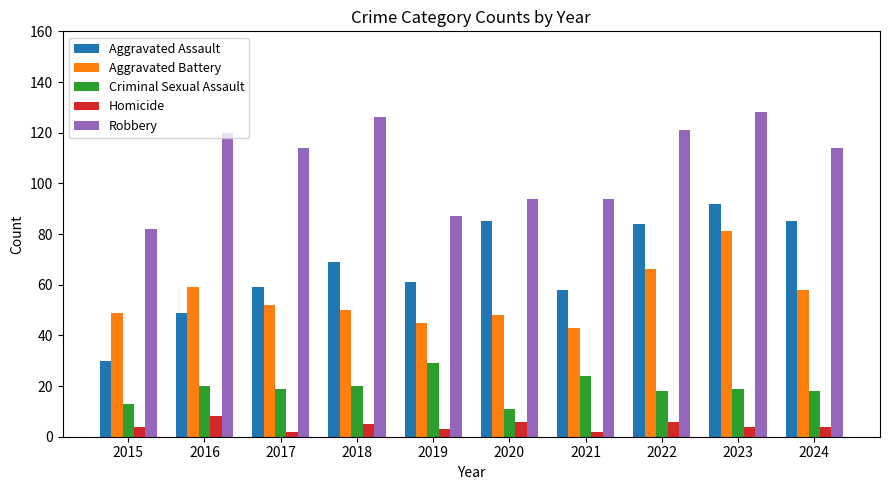

Count the number of data series in this chart.

5